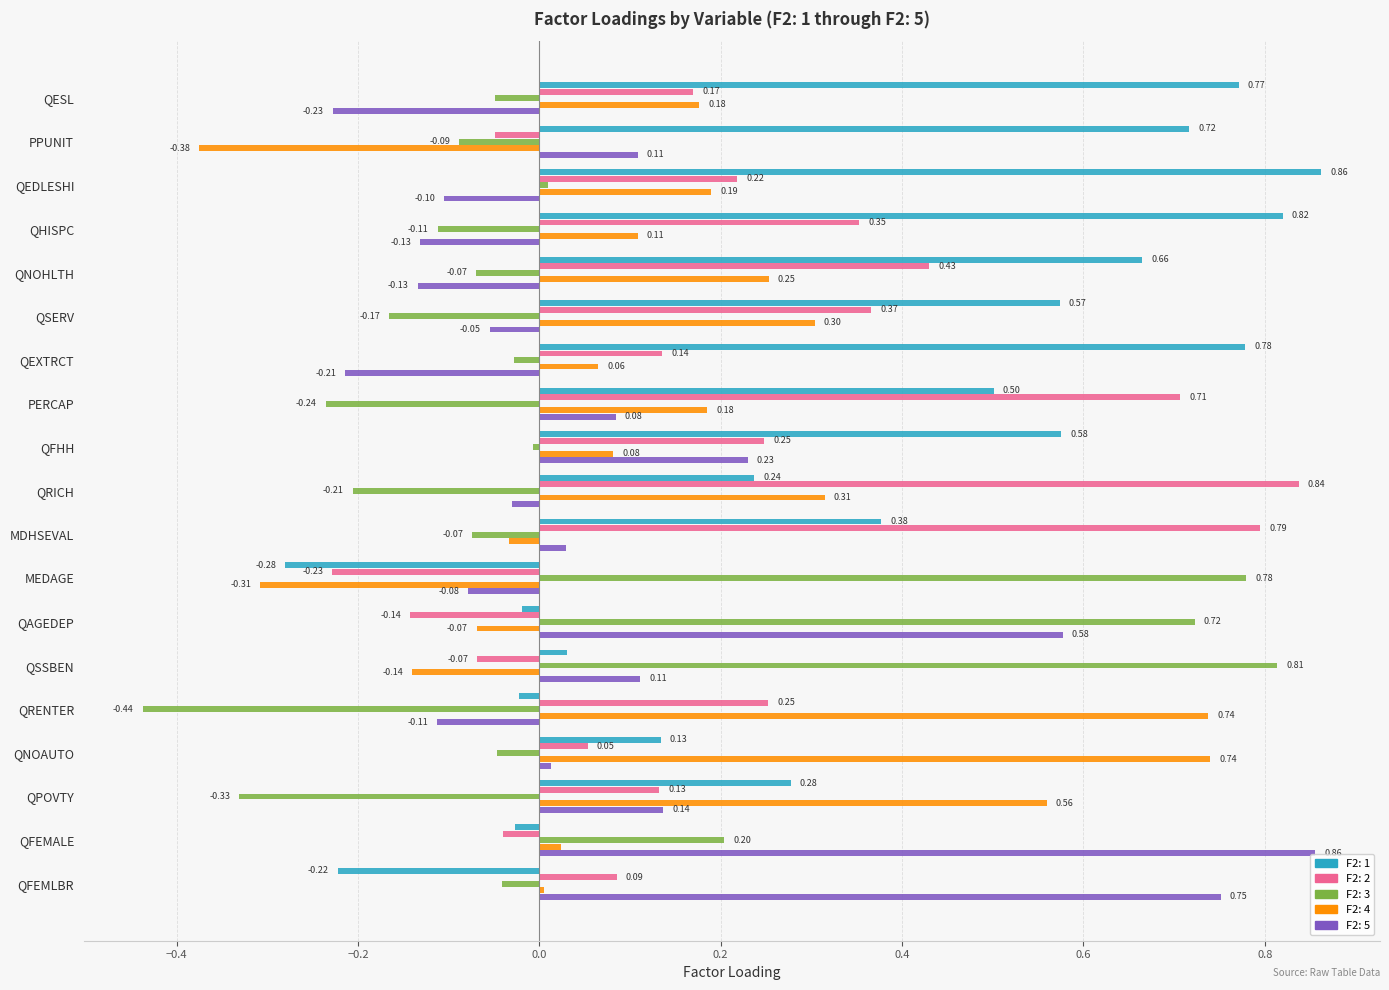

What is the difference between the highest and lowest values at QRENTER?

1.2